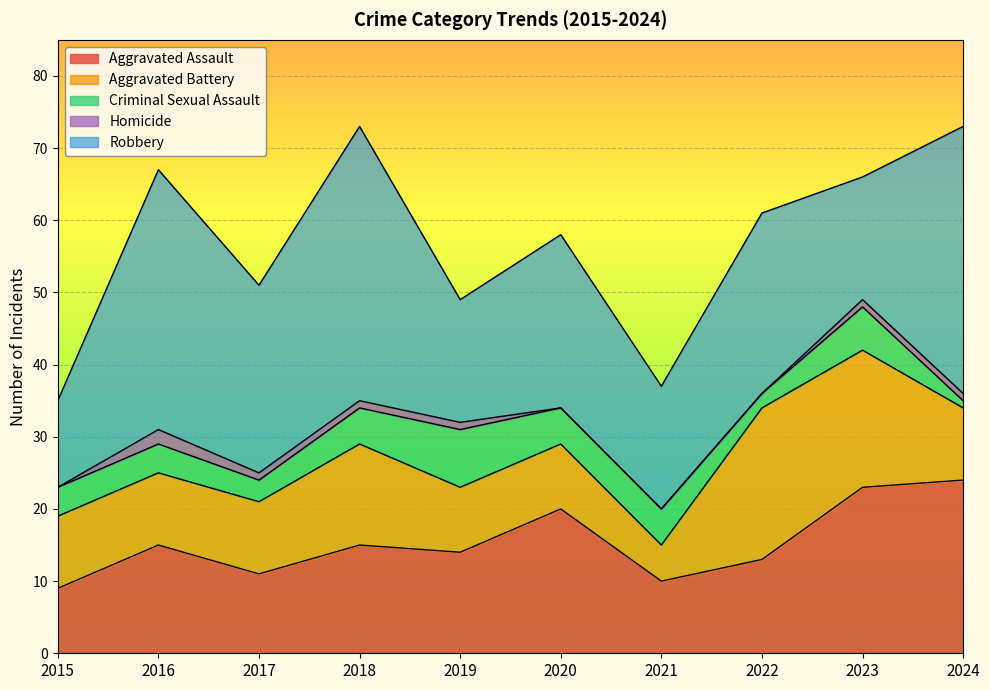

How many distinct data groups are displayed?

5